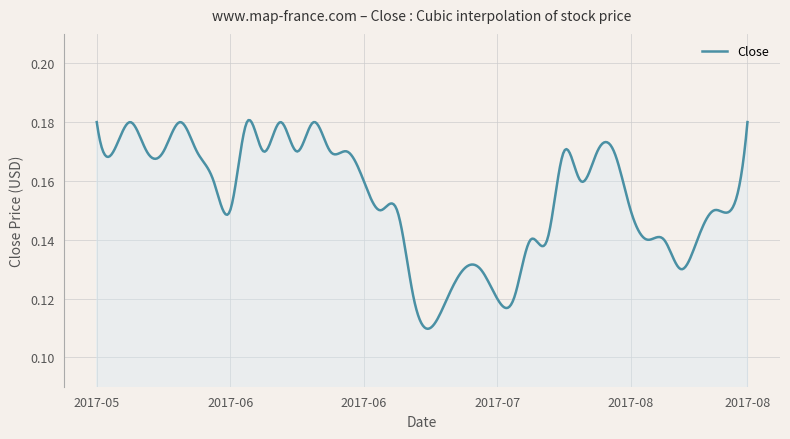

How many lines are shown in the chart?

1